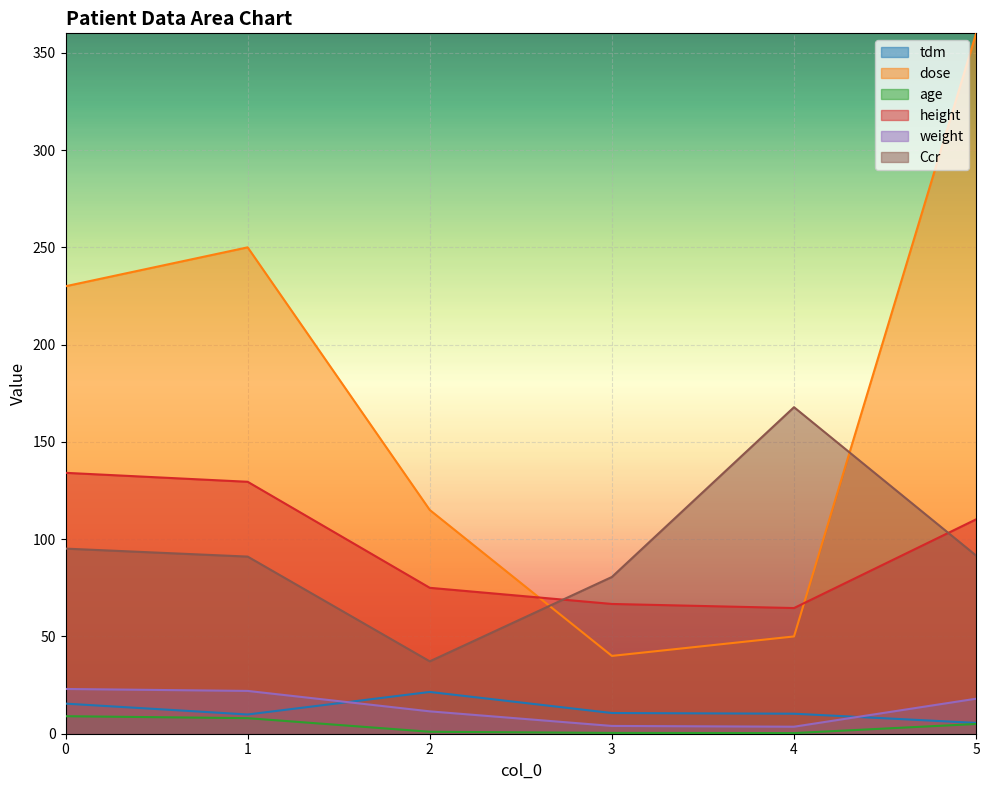

True or false: Ccr has a value of 167.8 at 4.

True